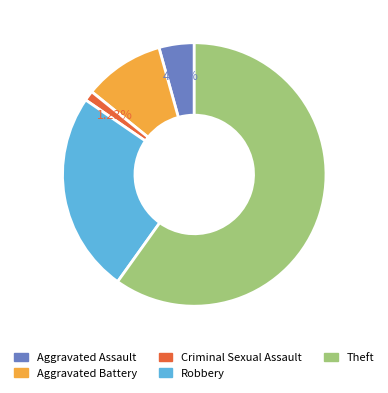

How many slices are in this pie chart?

5